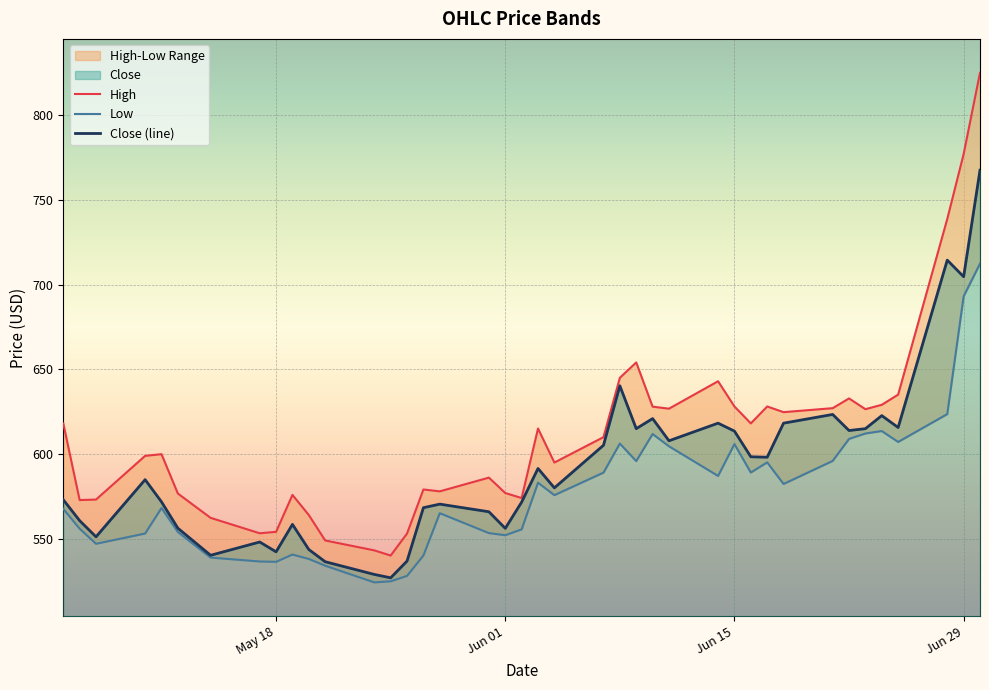

Which series has the widest spread of values?

High